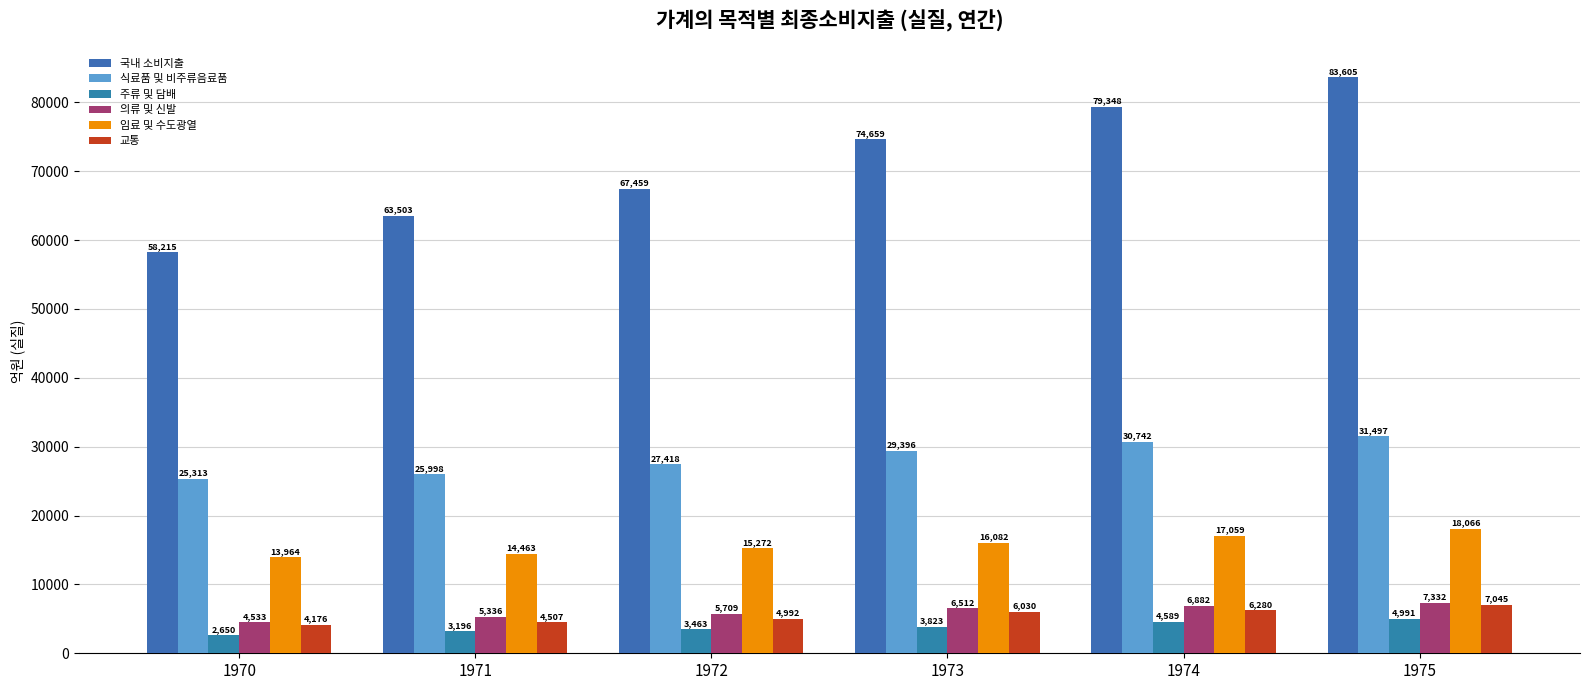

At how many categories does at least one series exceed 62196?

5